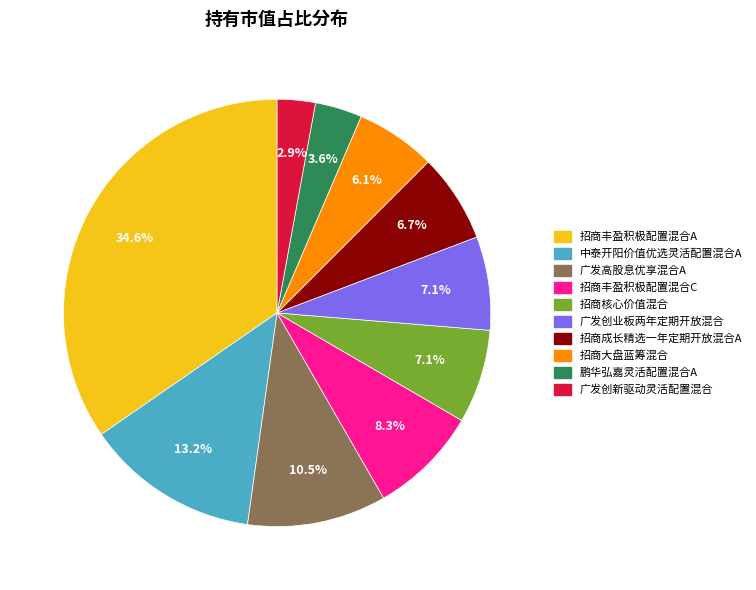

To the nearest percent, what portion does 广发创业板两年定期开放混合 represent?

7%